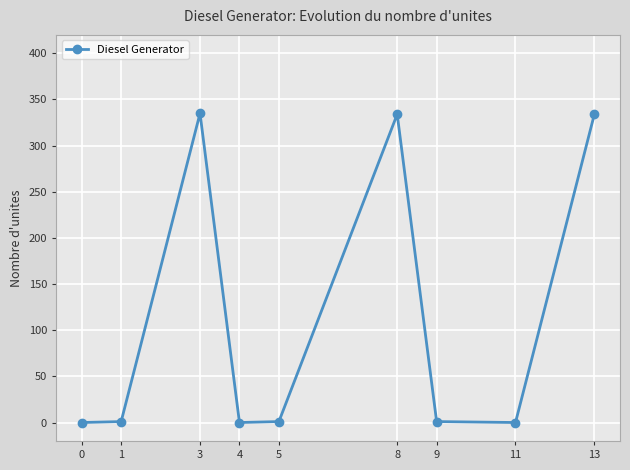

Is this an area chart (filled region under the line)?

No